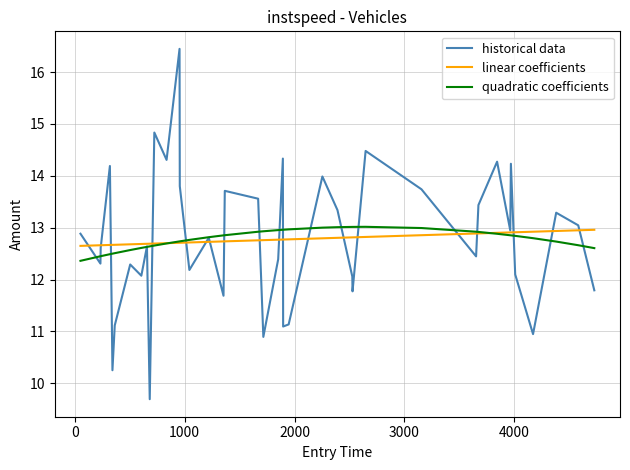

Which series has the largest range (max minus min)?

historical data